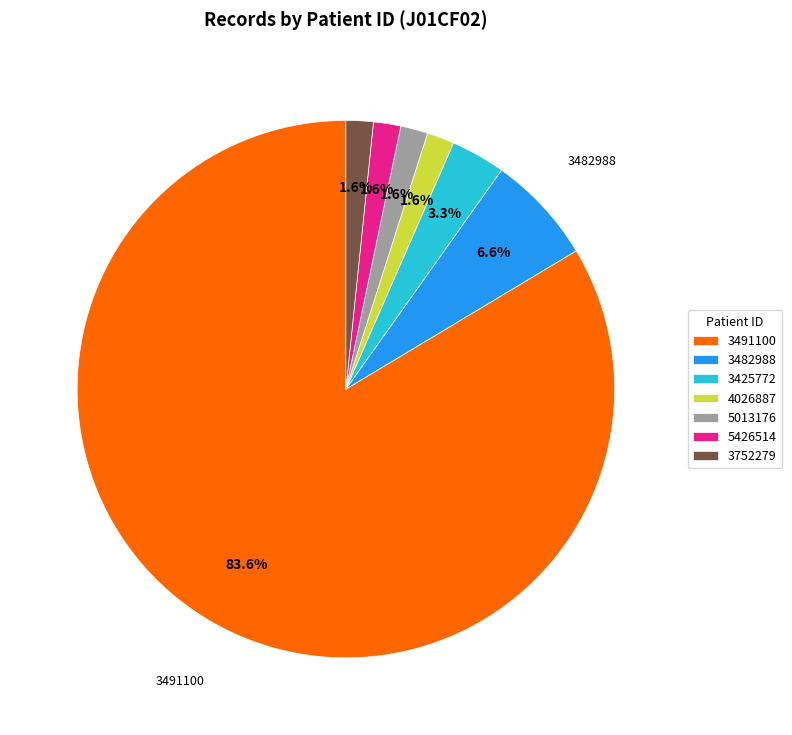

Is there a majority slice in this chart?

Yes